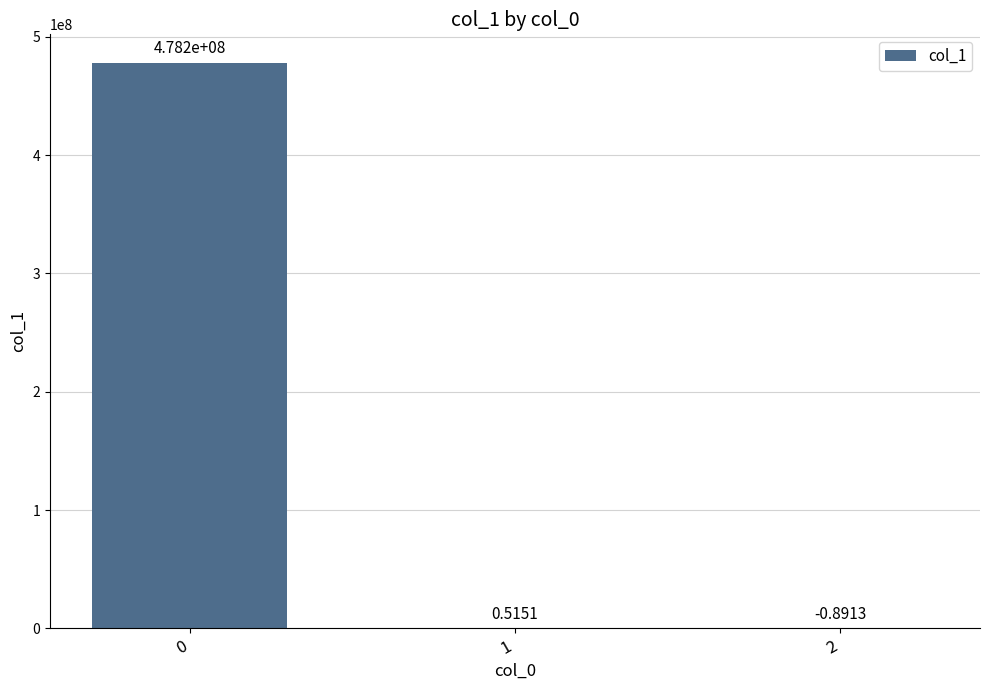

What is the sum of all values?

478206949.5